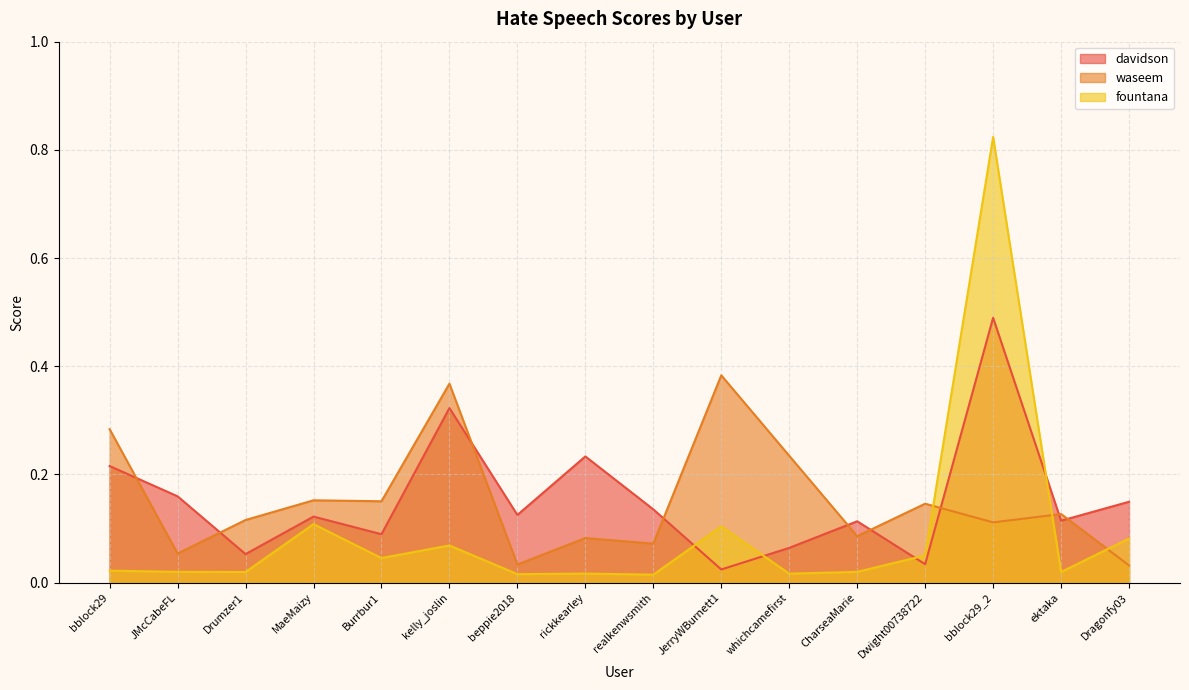

Does the chart display data point markers on the line(s)?

No